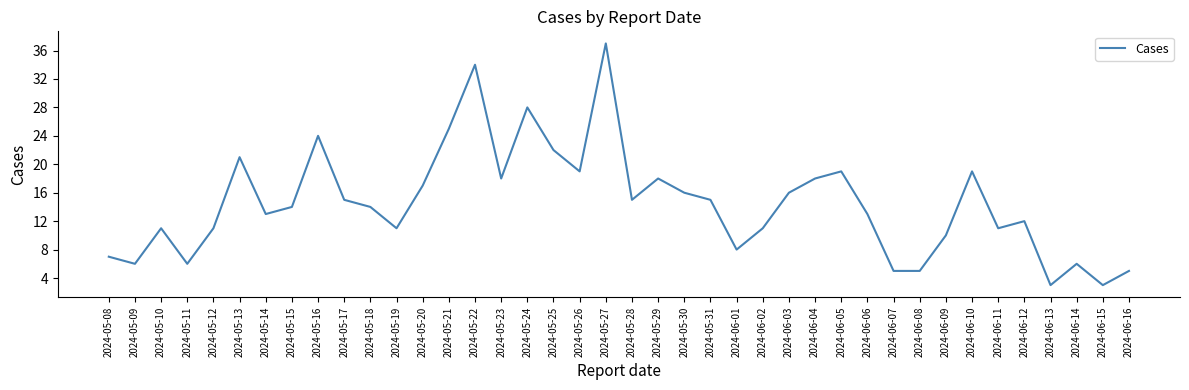

What is the greatest value displayed?

37